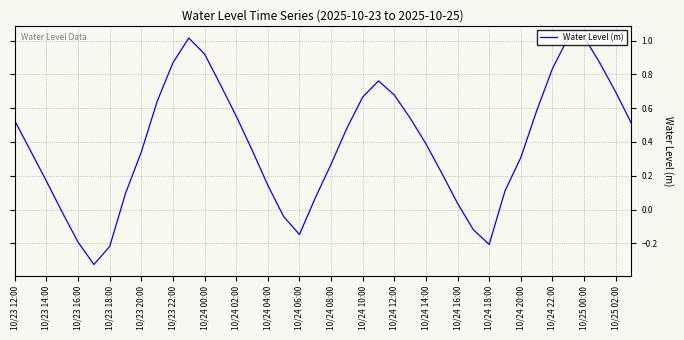

What is the difference between the maximum and minimum values?

1.3